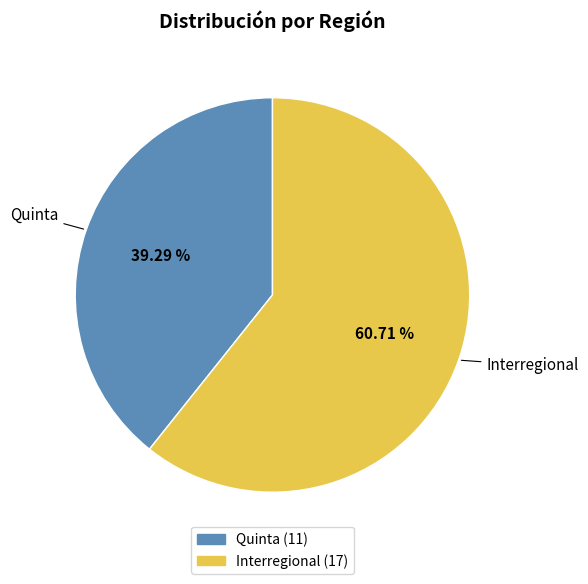

Is there a majority slice in this chart?

Yes